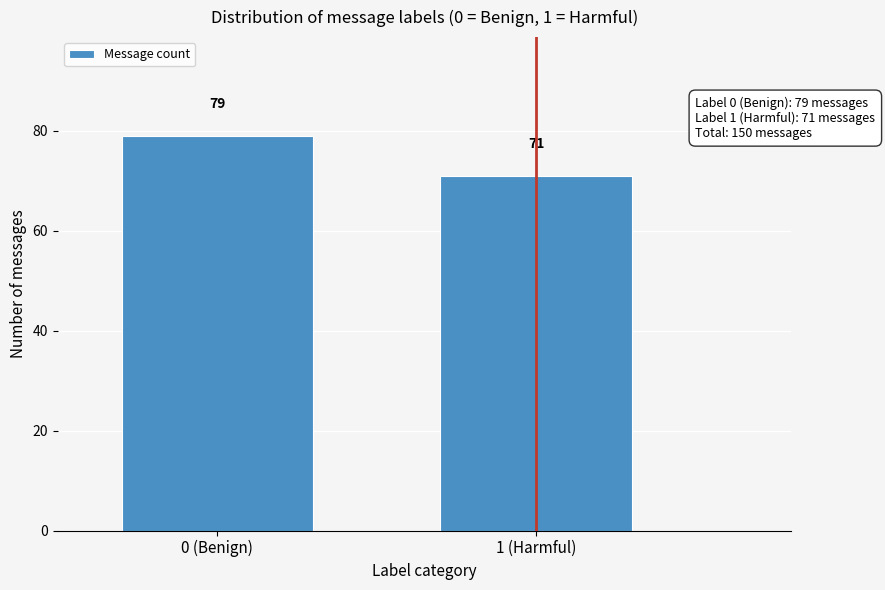

Reading left to right, transcribe all the data shown in this chart.

79	71